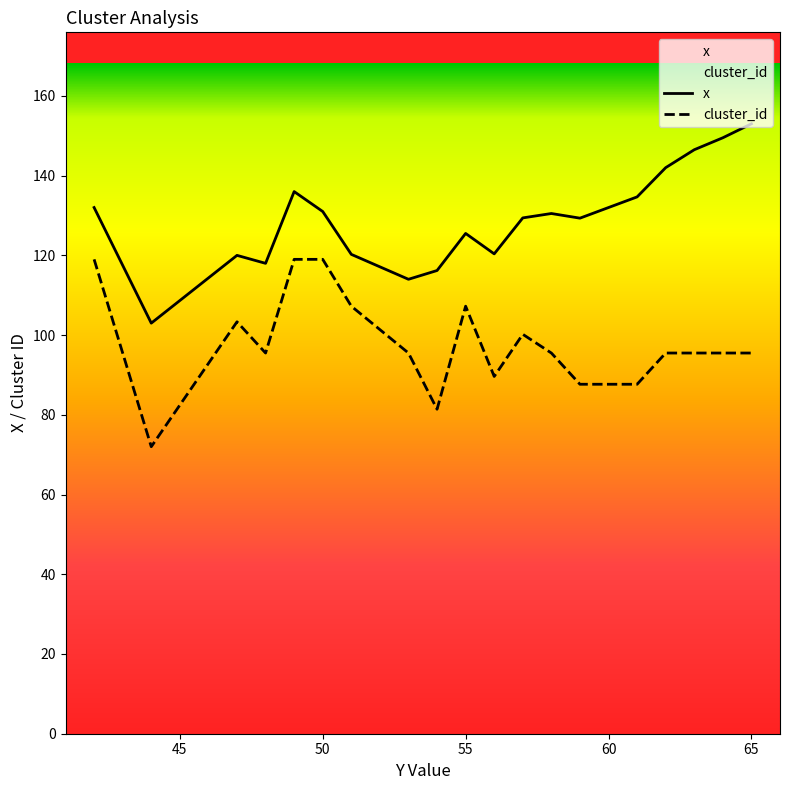

What is the lowest value of the x series?

103.0